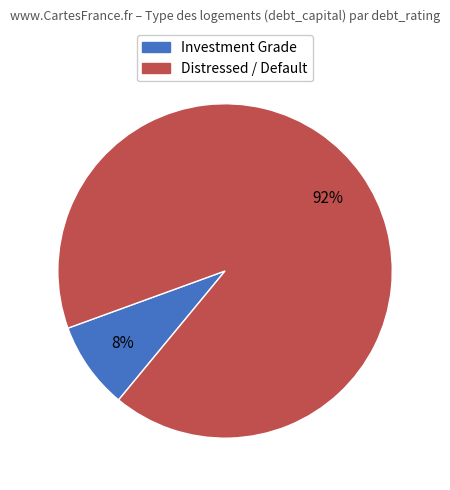

To the nearest percent, what is the average slice percentage?

50%